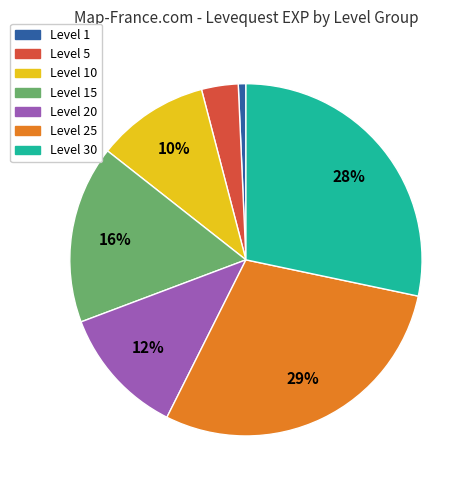

How many segments does this pie chart have?

7